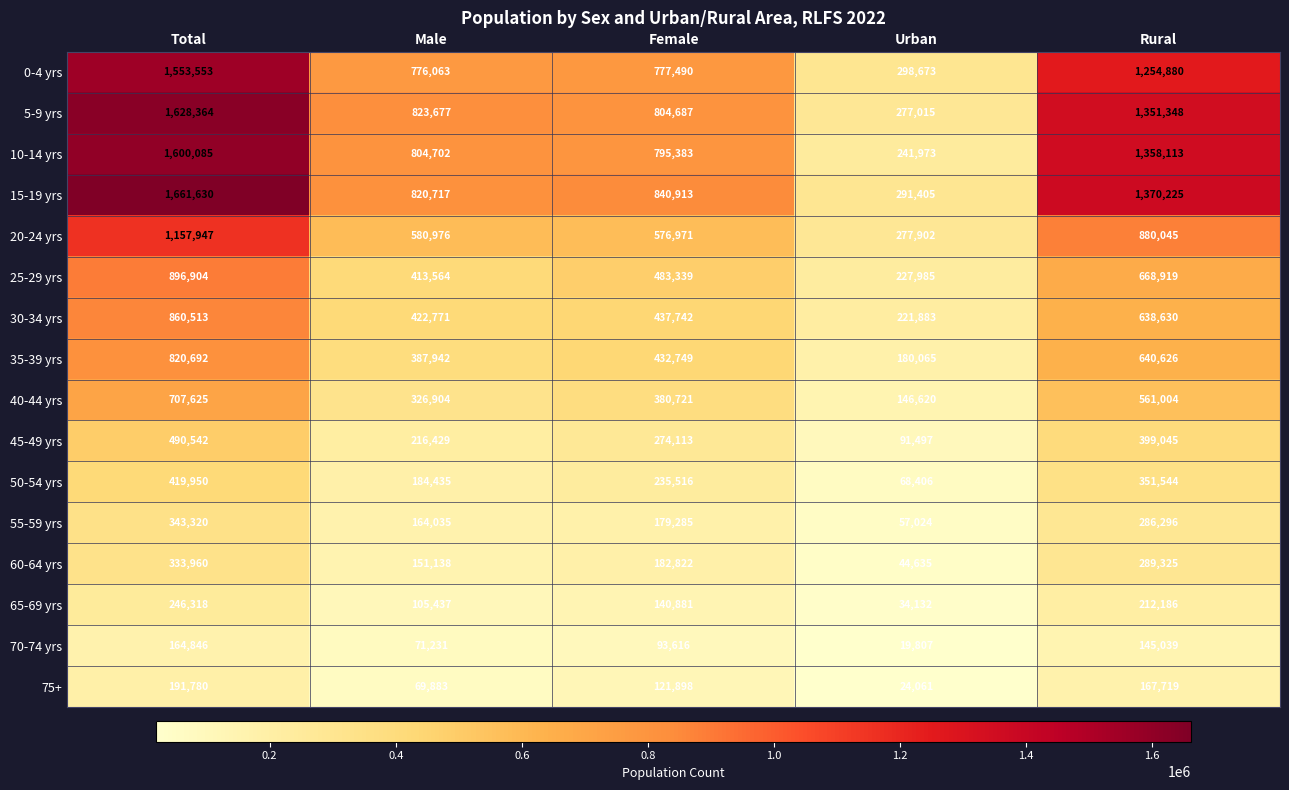

What is the difference between the 20-24 yrs values at Female and Rural?

303074